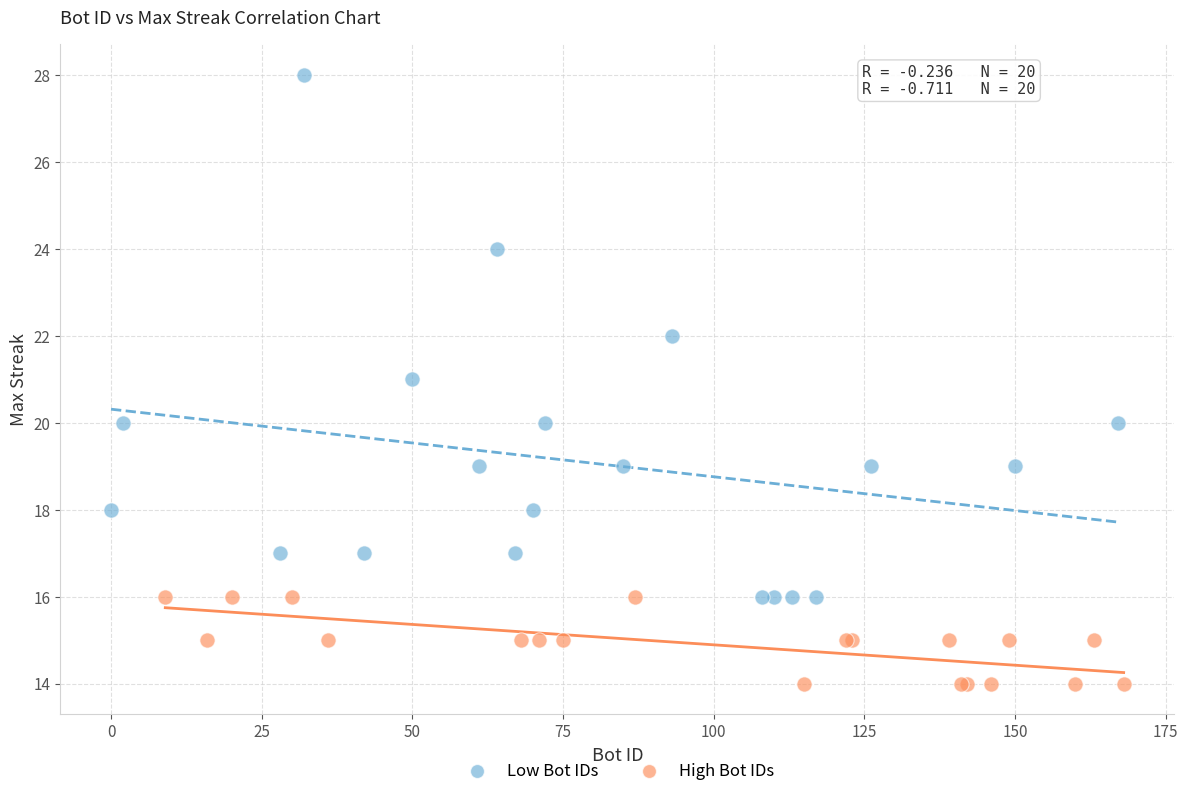

What are all the series names shown in the legend?

Low Bot IDs, High Bot IDs